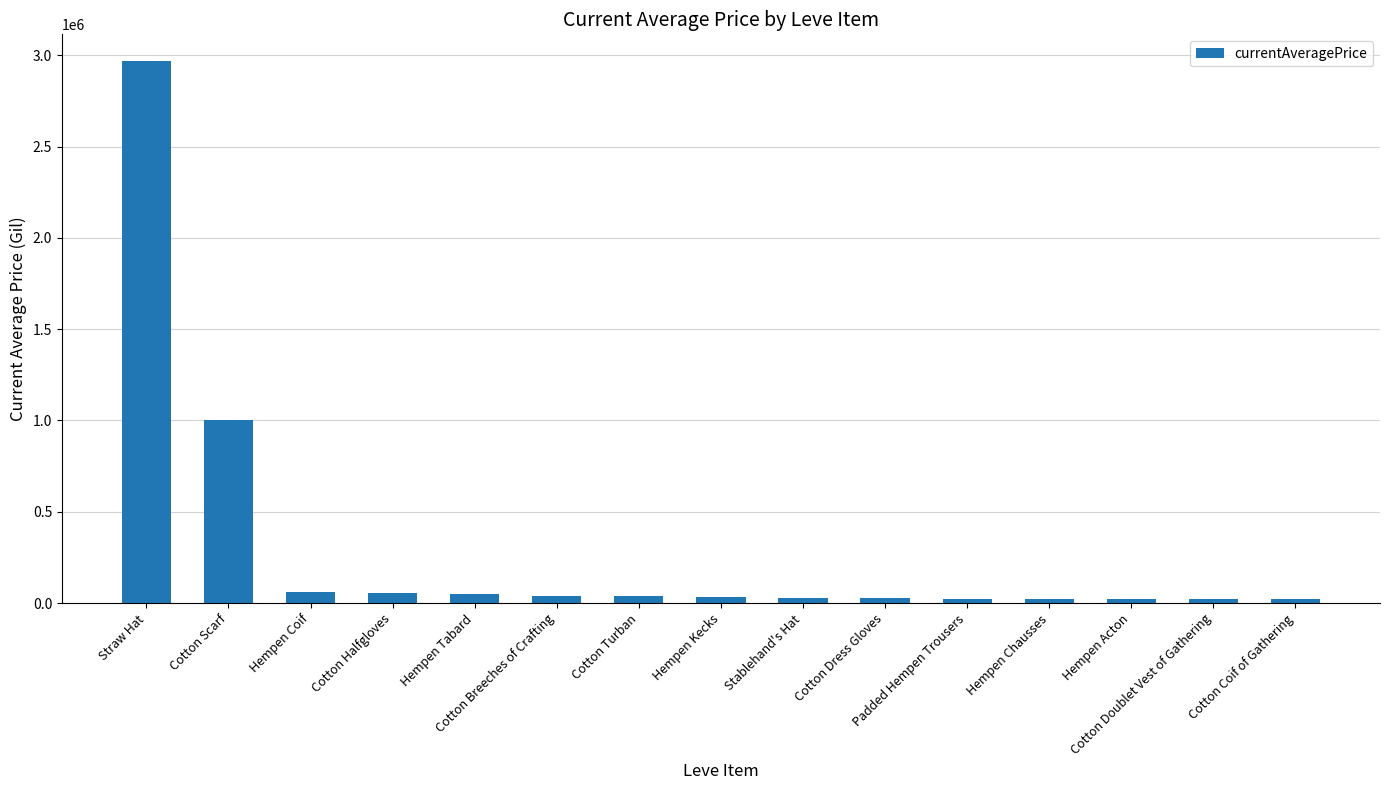

Count the number of values greater than 32002.

8